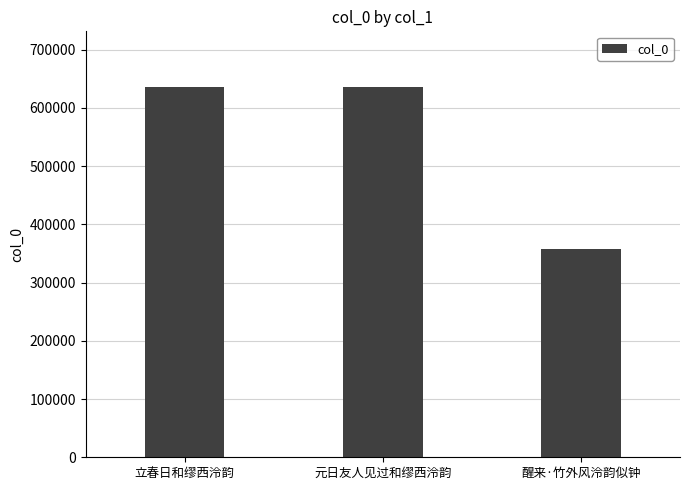

What is the sum of the values at 元日友人见过和缪西泠韵 and 立春日和缪西泠韵?

1271631